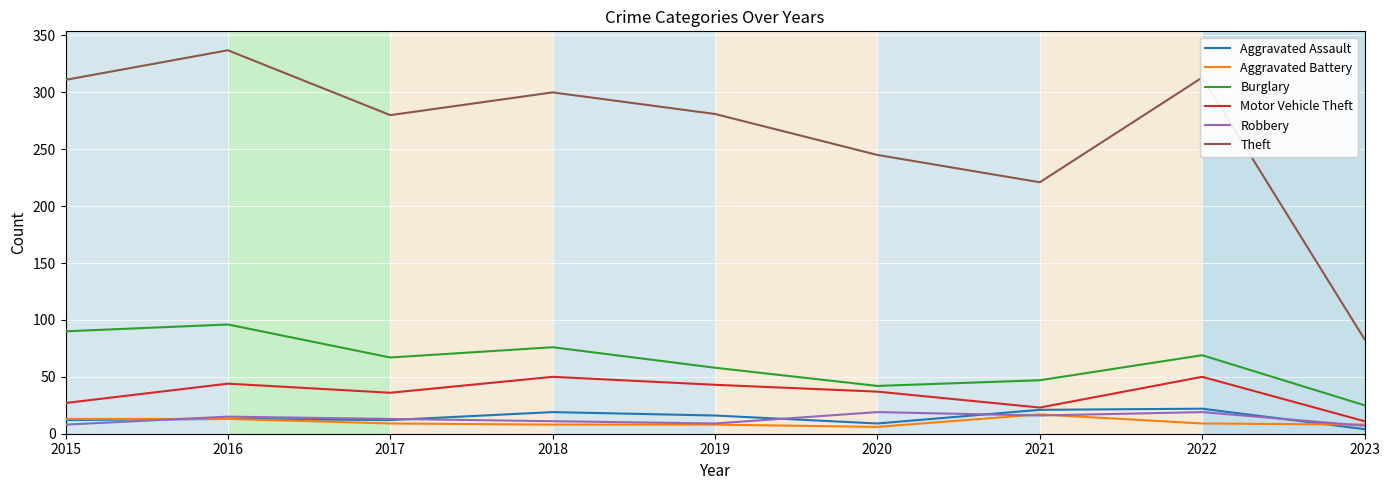

What is the approximate value of Aggravated Assault at 2016?

13